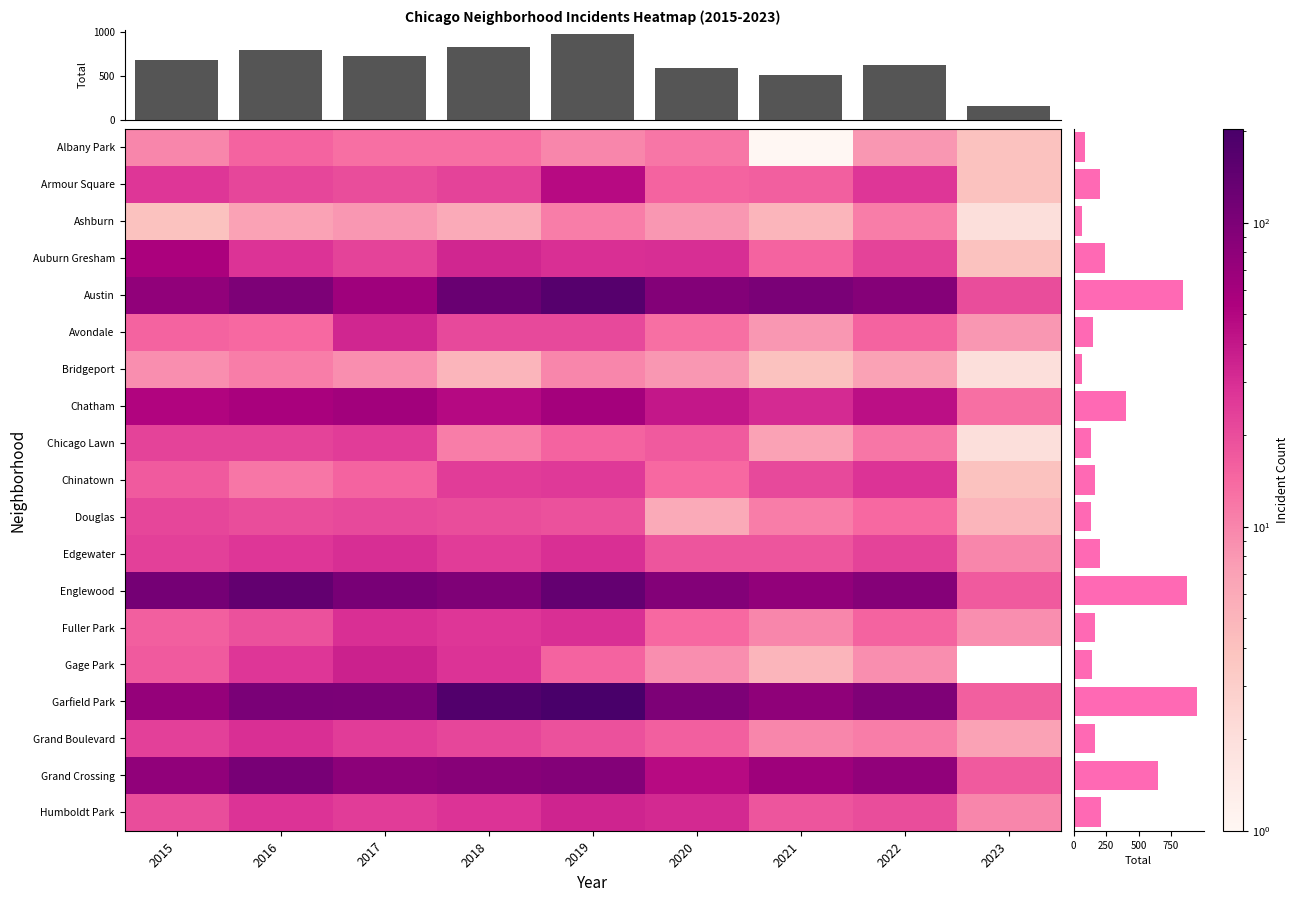

At 2018, list the series in order from largest to smallest.

Garfield Park, Austin, Englewood, Grand Crossing, Chatham, Auburn Gresham, Gage Park, Humboldt Park, Fuller Park, Chinatown, Edgewater, Armour Square, Grand Boulevard, Avondale, Douglas, Albany Park, Chicago Lawn, Ashburn, Bridgeport